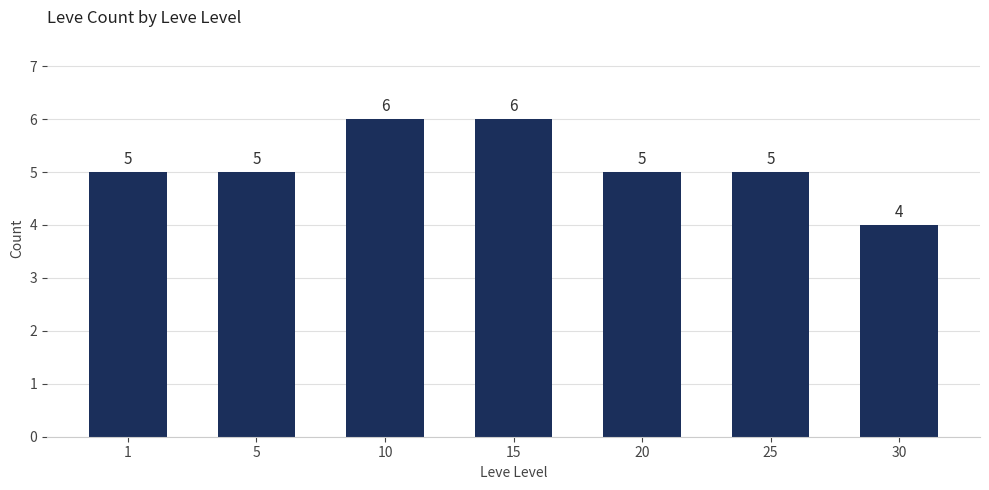

What value does the data have at 1?

5